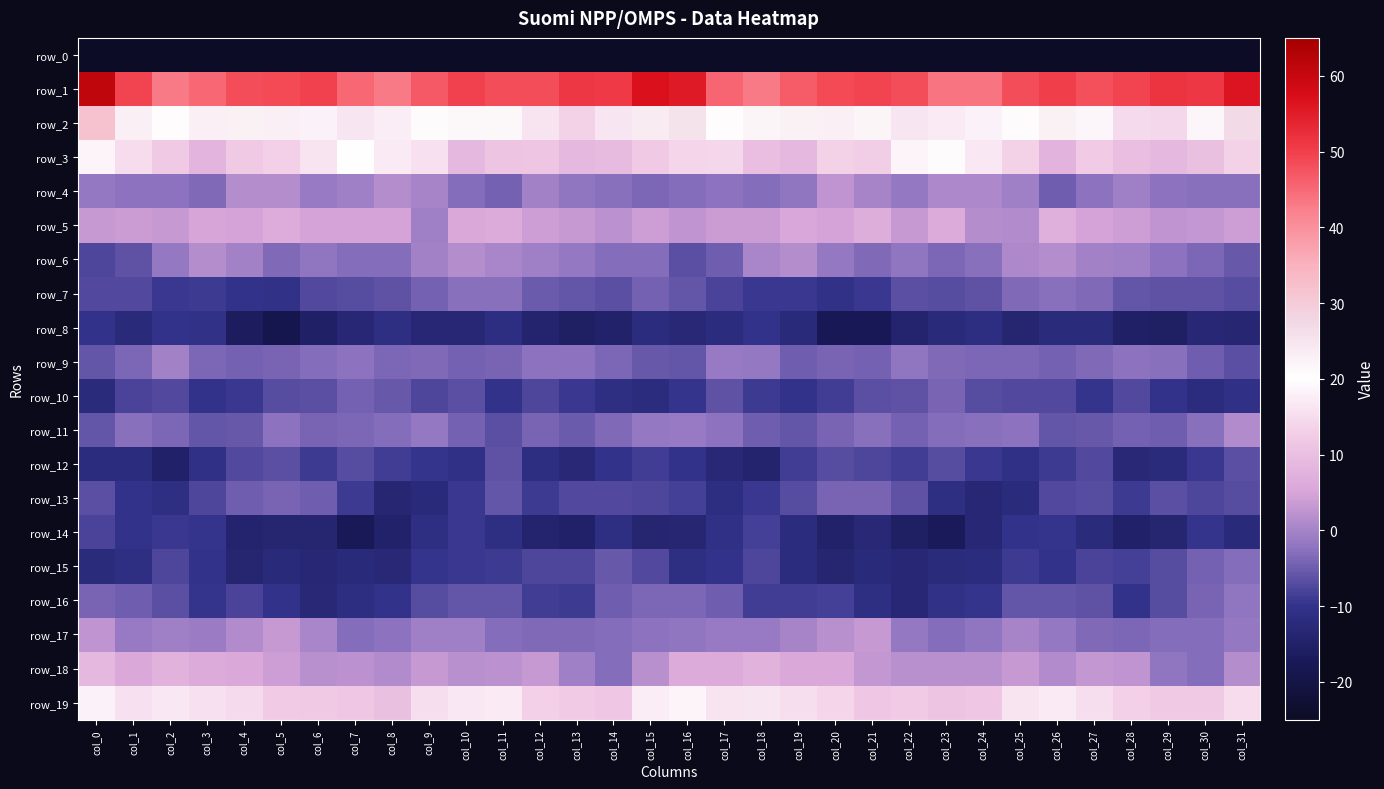

What is the sum of all row_11 values?

-119.1